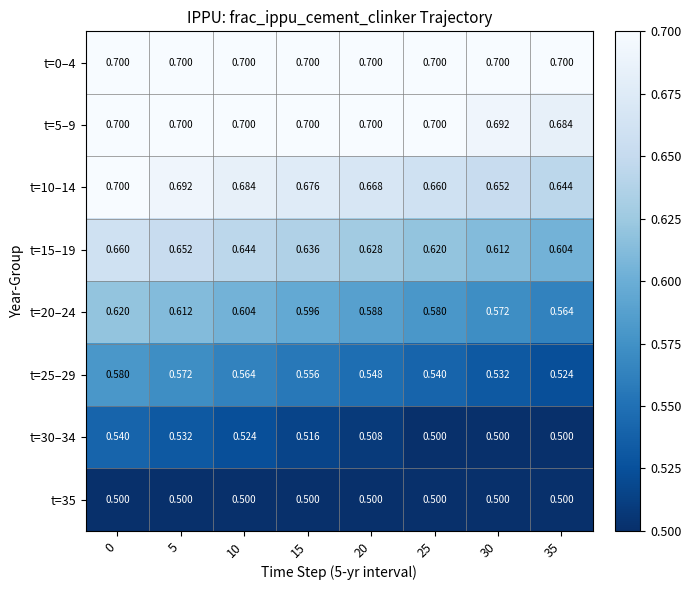

Is the value of t=25–29 at 5 greater than the value of t=15–19 at 35?

No